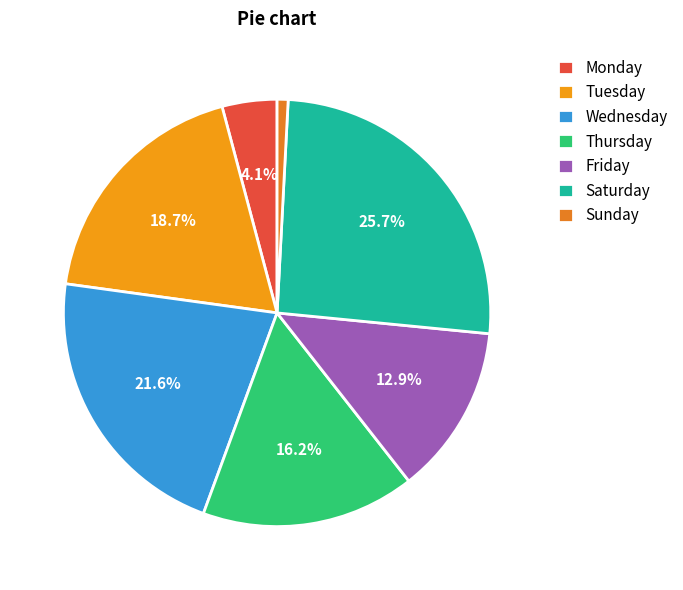

How many segments does this pie chart have?

7